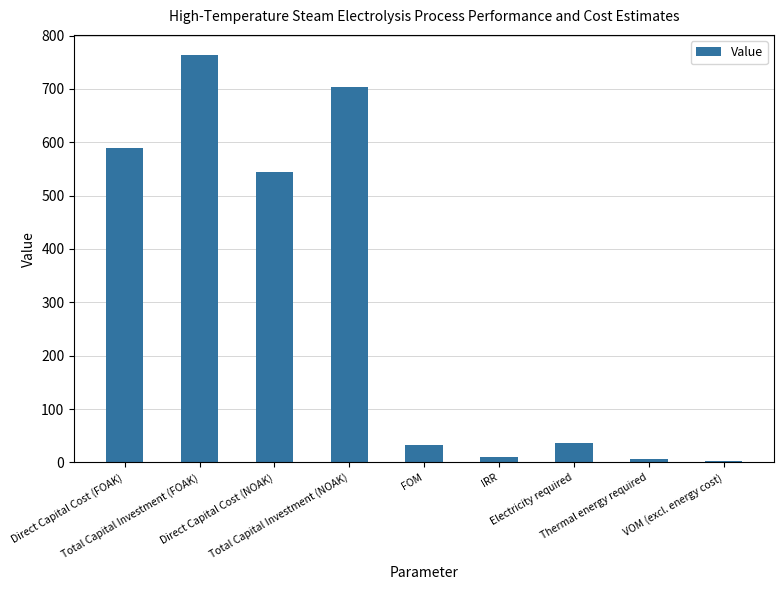

What is the value of the 3rd bar from the left?

544.0